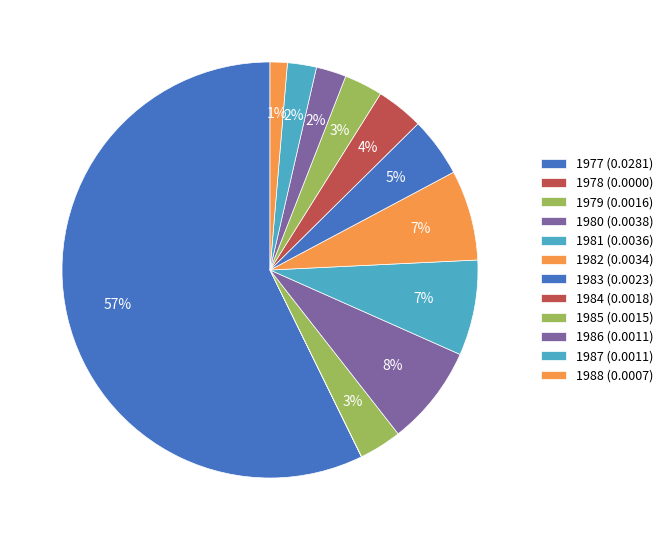

To the nearest percent, what is the difference between the 1986 and 1985 slice percentages?

1%